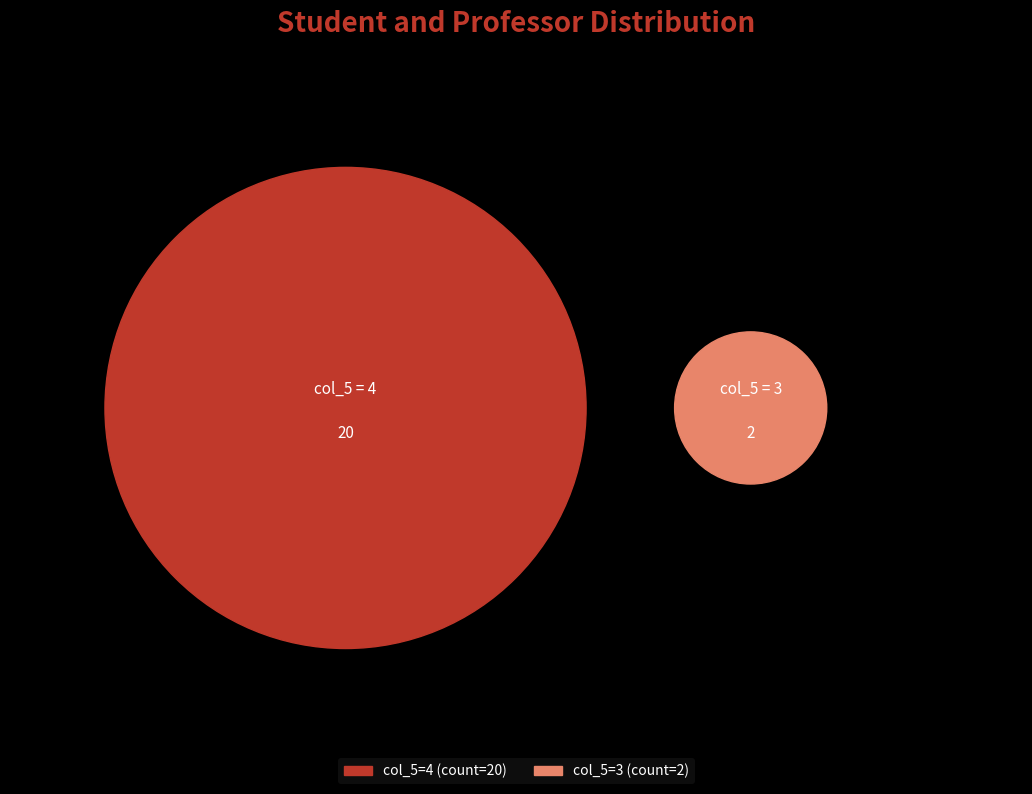

True or false: 4 accounts for 91% of the total.

True